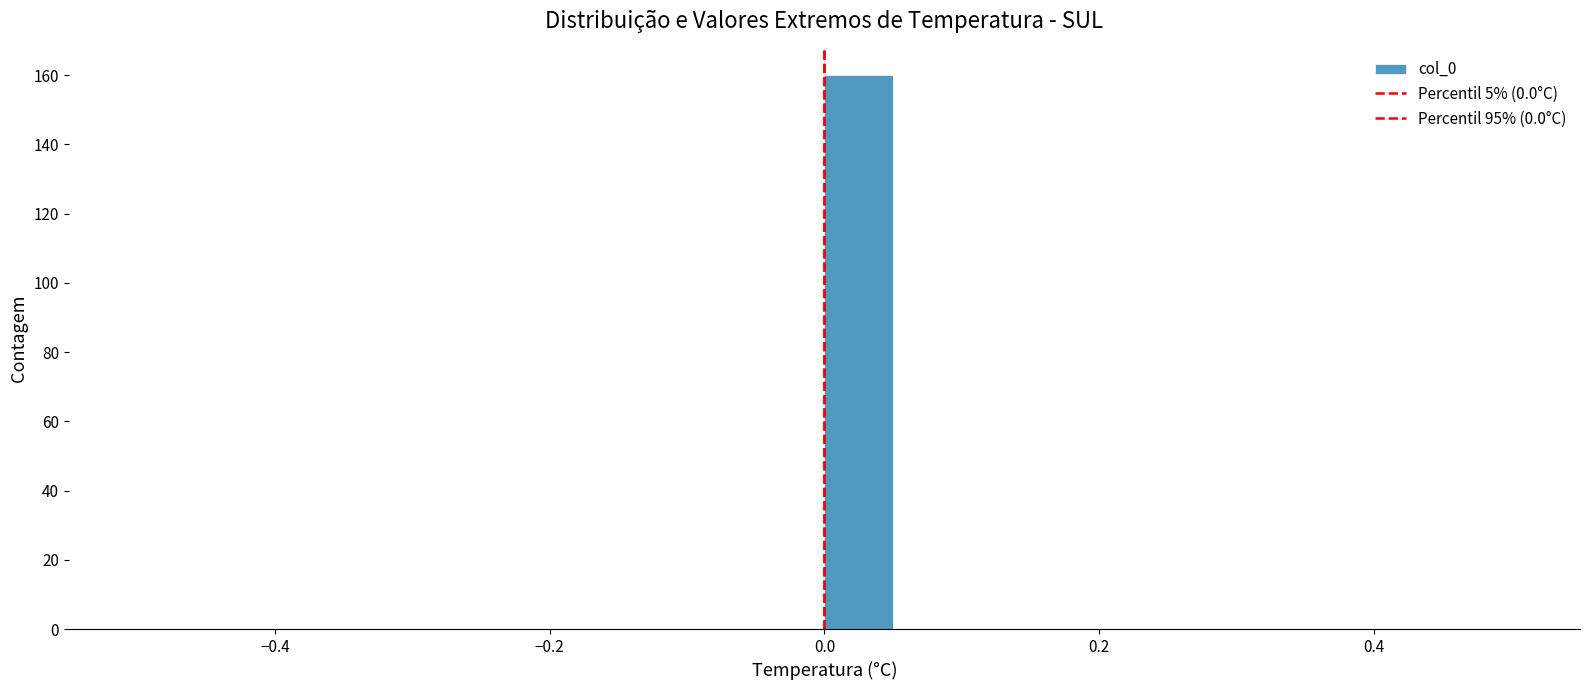

Around what value on the x-axis is the tallest bar? Give the approximate position of its centre, as read against the axis.

0.02